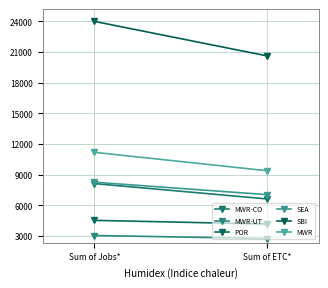

What is the maximum value for MWR-CO?

8130